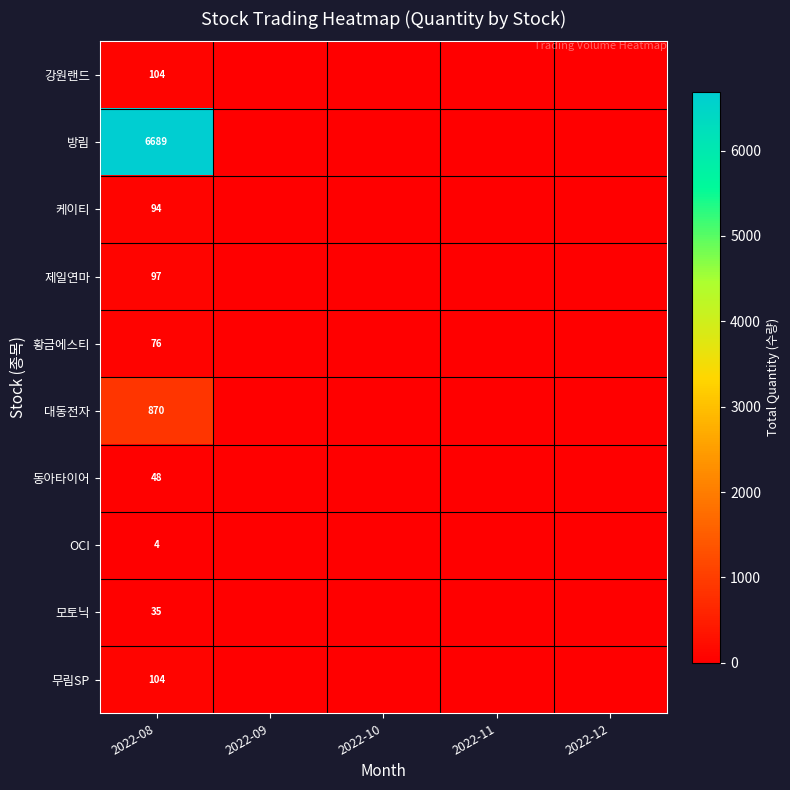

Count the number of data series in this chart.

10